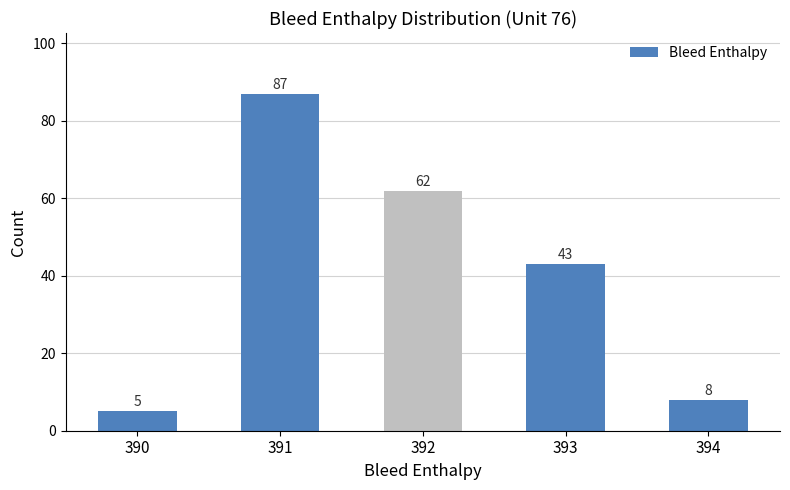

Reading left to right, extract all data points from this chart.

390=5	391=87	392=62	393=43	394=8